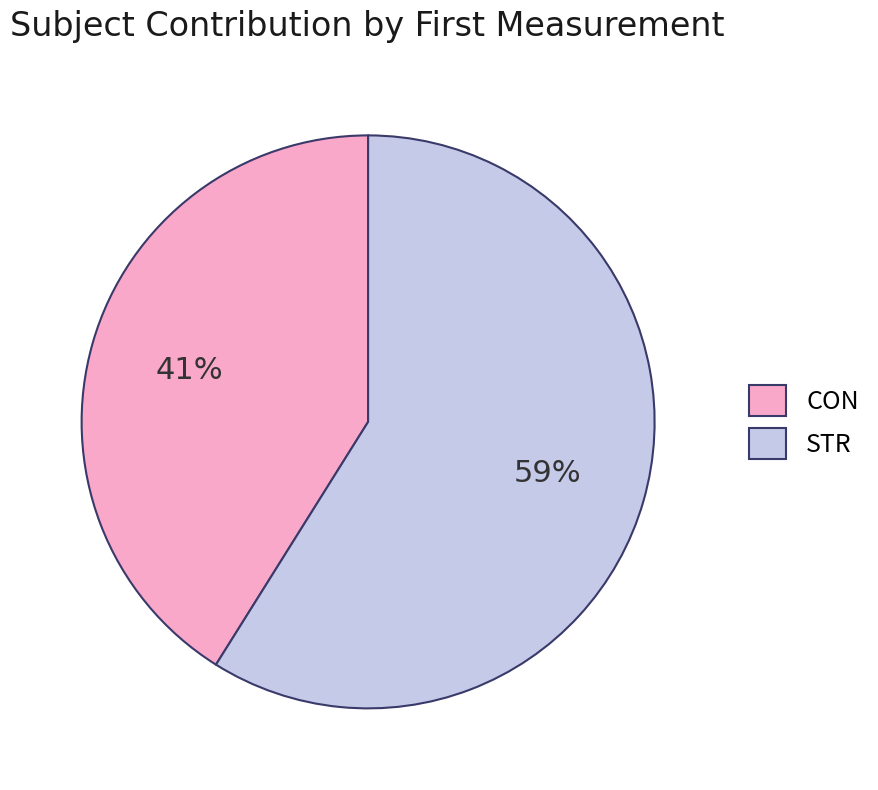

Is there a majority slice in this chart?

Yes